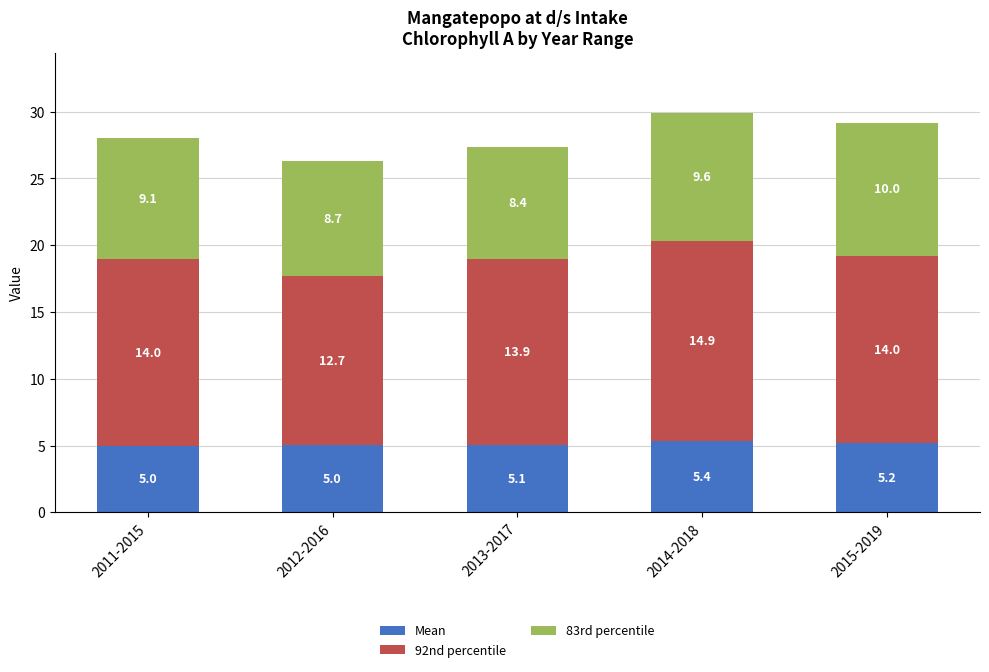

At which category is the sum across all series the highest?

2014-2018